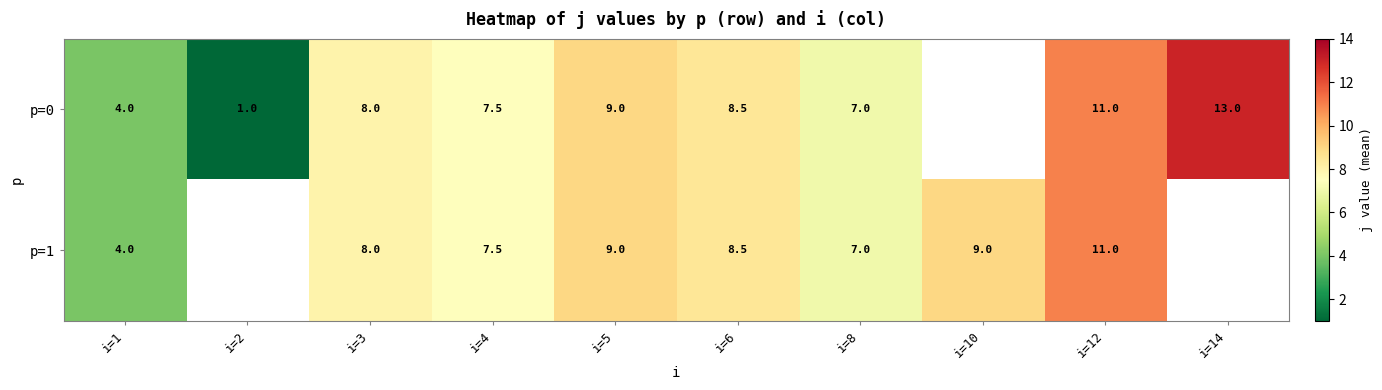

Is the value of p=0 at i=6 greater than the value of p=1 at i=4?

Yes